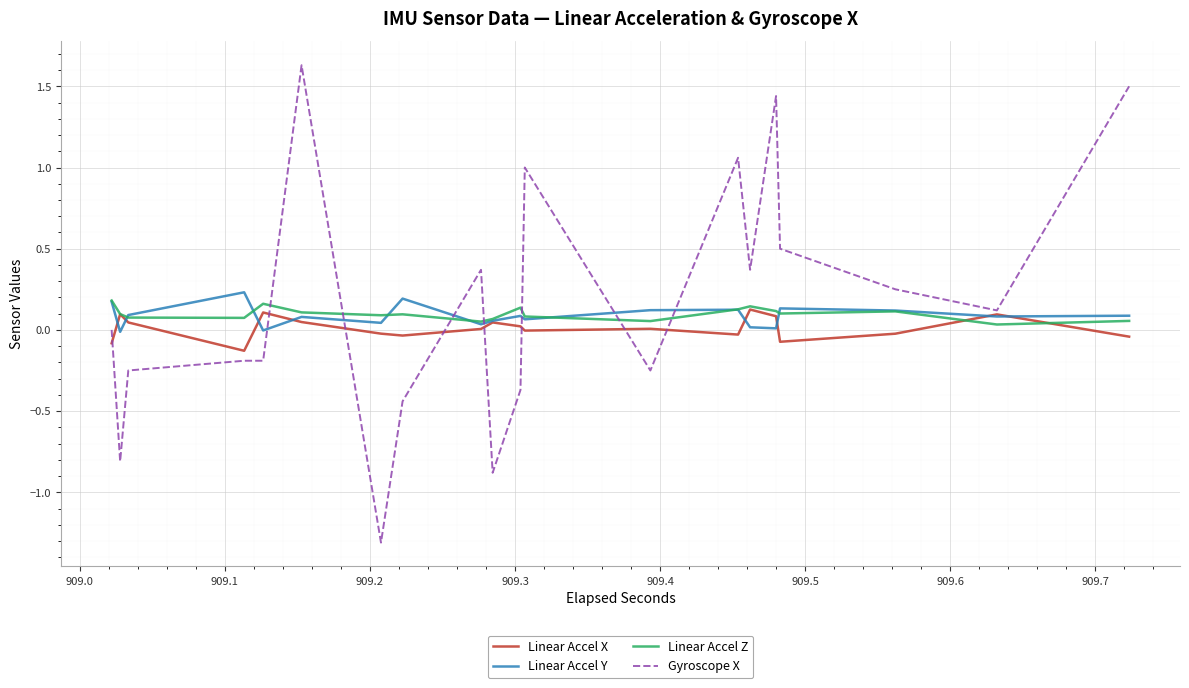

Which series has the largest range (max minus min)?

Gyroscope X